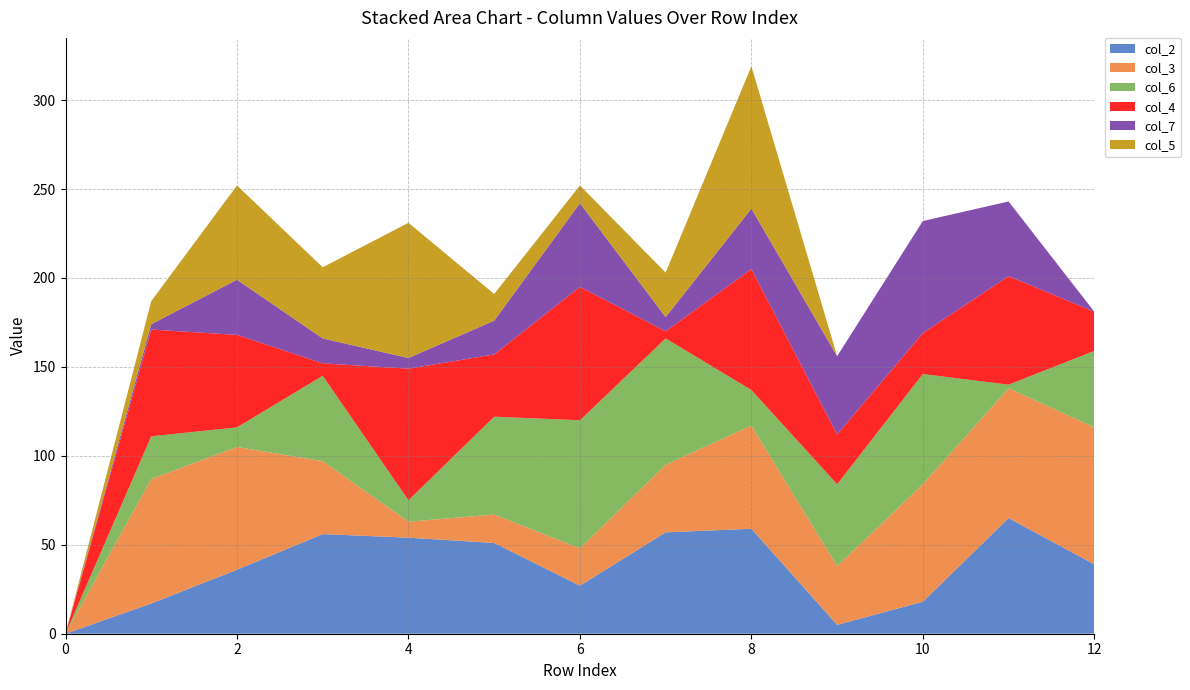

Reading right to left, what are all the values shown in this chart?

col_2: 39	65	18	5	59	57	27	51	54	56	36	17	0
col_3: 77	73	66	33	58	38	21	16	9	41	69	70	0
col_6: 43	2	62	46	20	71	72	55	12	48	11	24	0
col_4: 22	61	23	28	68	4	75	35	74	7	52	60	0
col_7: 0	42	63	44	34	8	47	19	6	14	31	3	0
col_5: 0	0	0	0	80	25	10	15	76	40	53	13	0